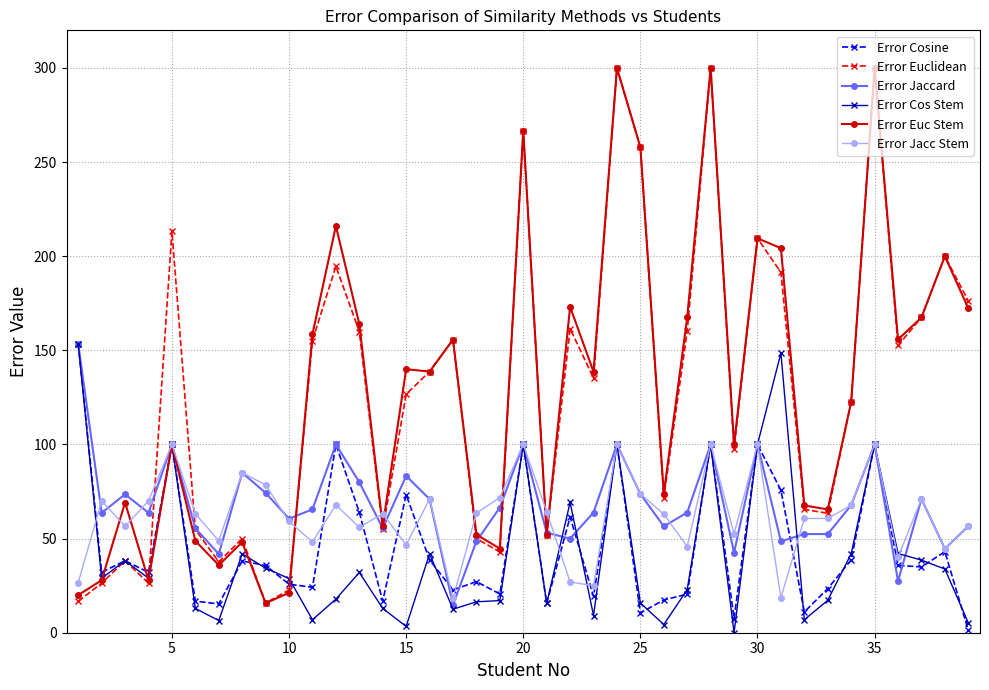

What is the value of the Error Jacc Stem point at the 38th from the left?

44.6